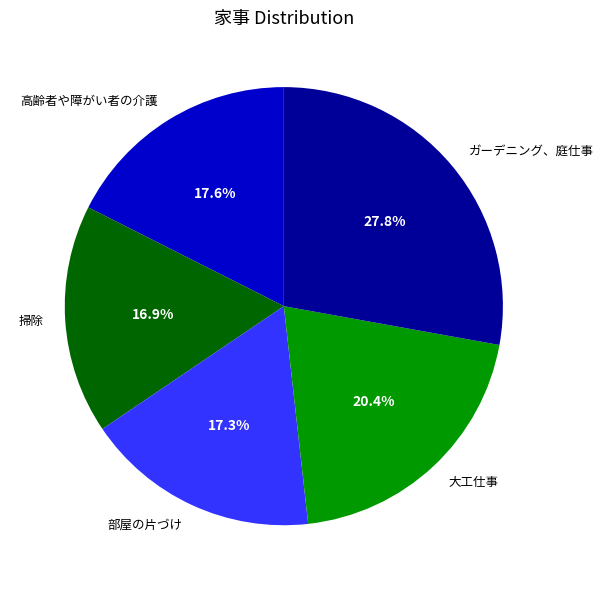

How many segments does this pie chart have?

5